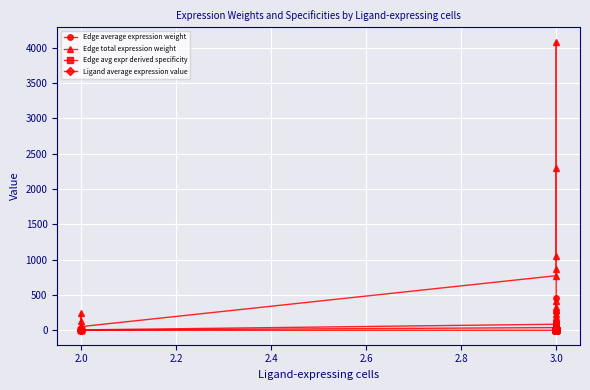

What are all the series names shown in the legend?

Edge average expression weight, Edge total expression weight, Edge avg expr derived specificity, Ligand average expression value